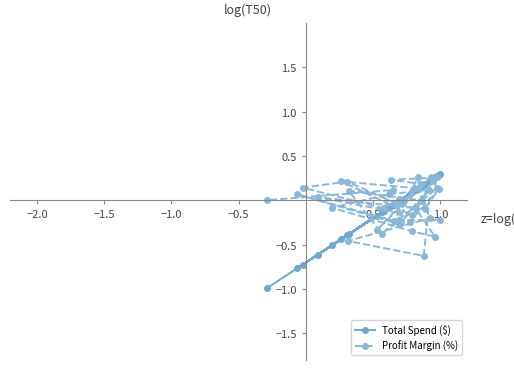

What is the smallest value displayed?

-1.0